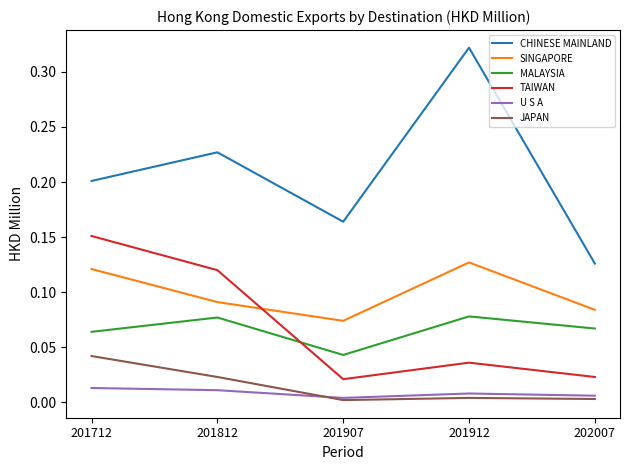

Which category has the highest value in the CHINESE MAINLAND series?

201912